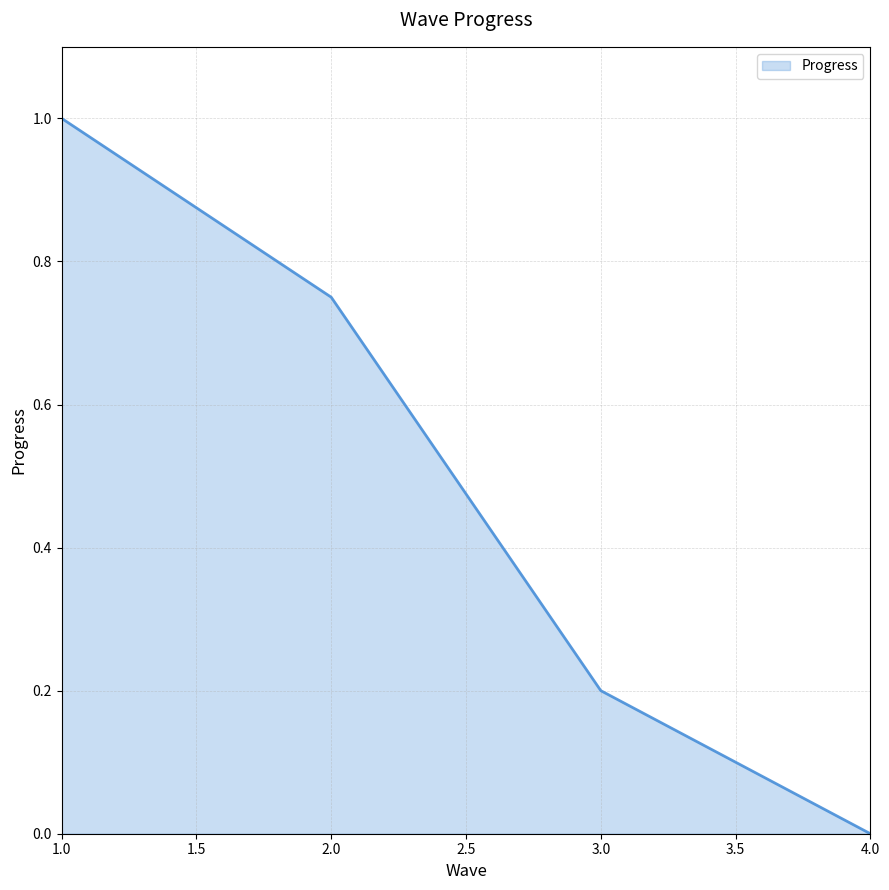

How many lines are shown in the chart?

1